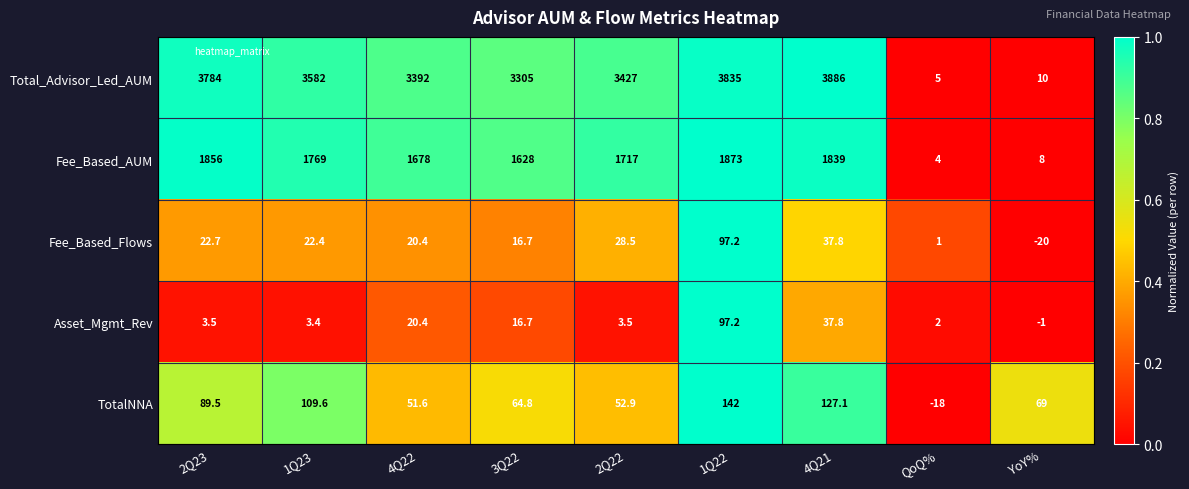

What is the total value across all series at QoQ%?

-6.0